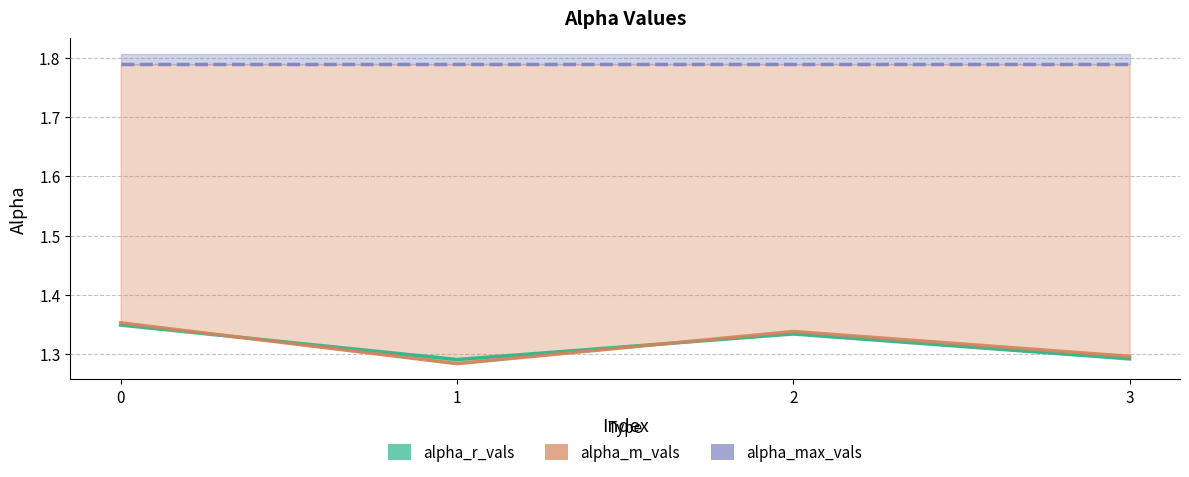

What value does the alpha_r_vals series have at 3?

1.3